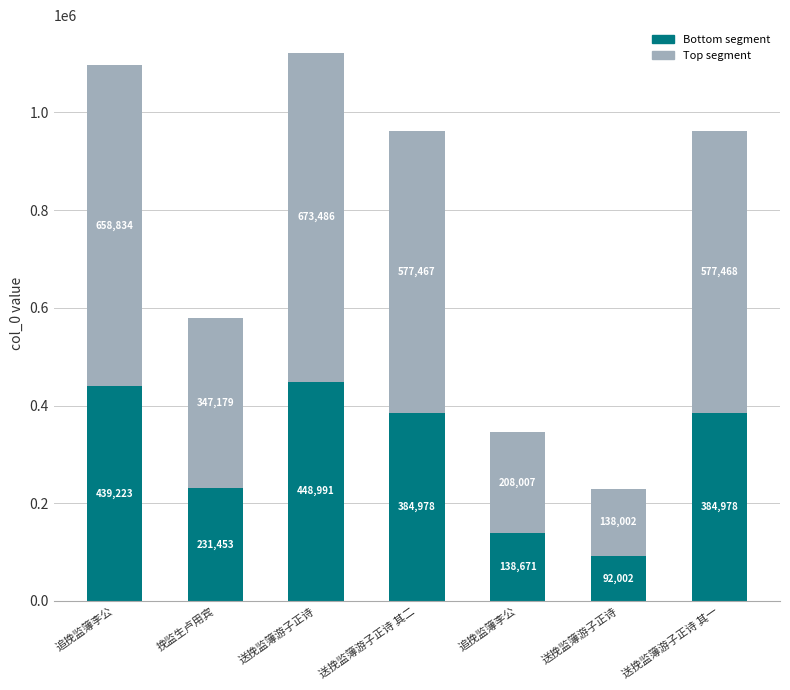

How many distinct data groups are displayed?

2